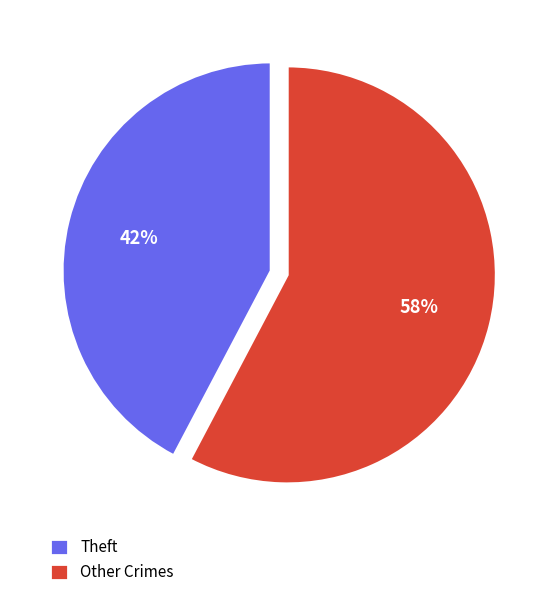

Is the sum of Theft and Other Crimes greater than half?

Yes